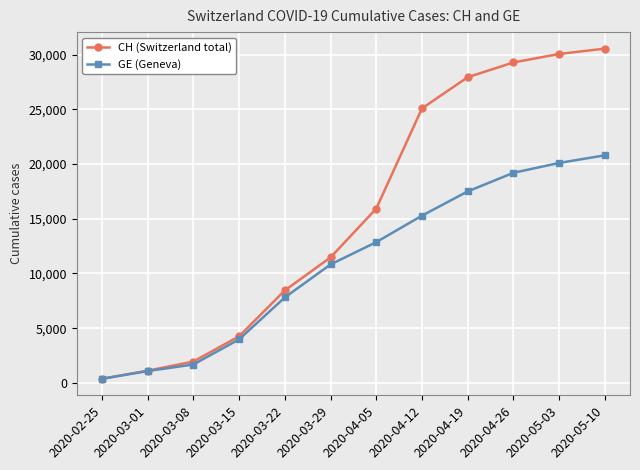

Which series has the widest spread of values?

CH (Switzerland total)